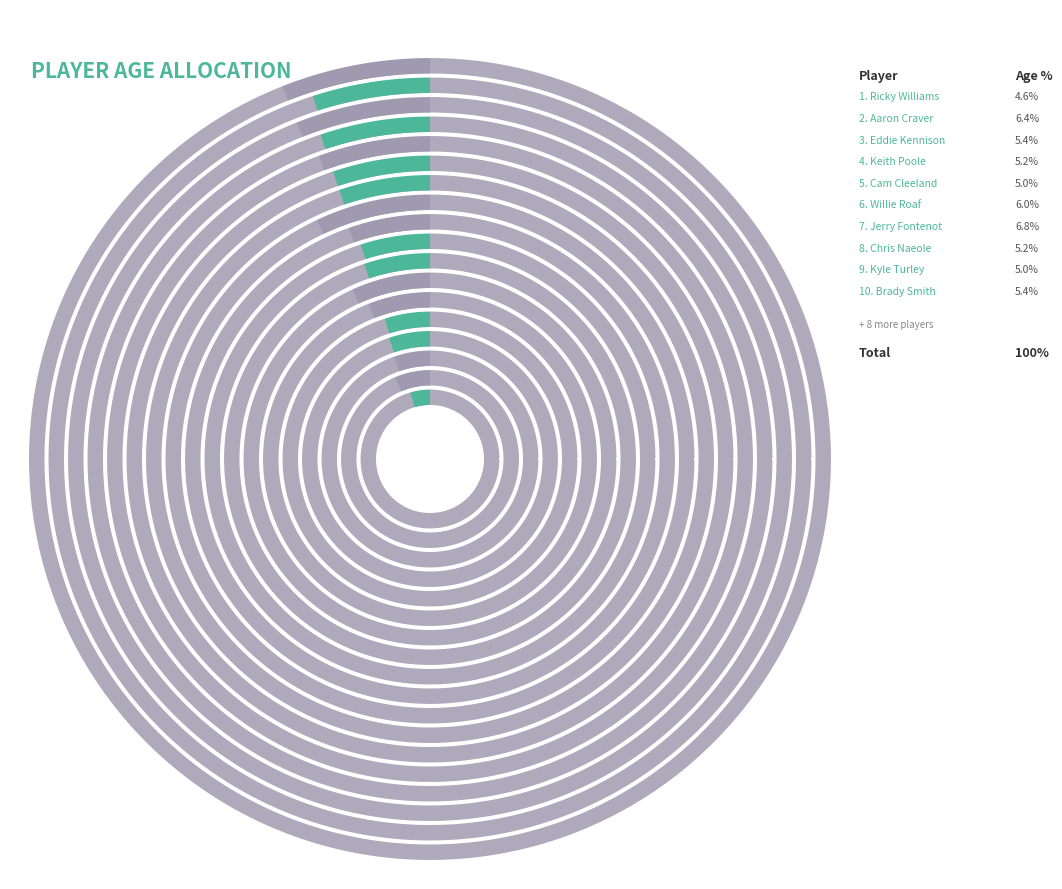

To the nearest percent, what is the combined percentage of Jerry Fontenot (C) and Eddie Kennison (WR)?

12%